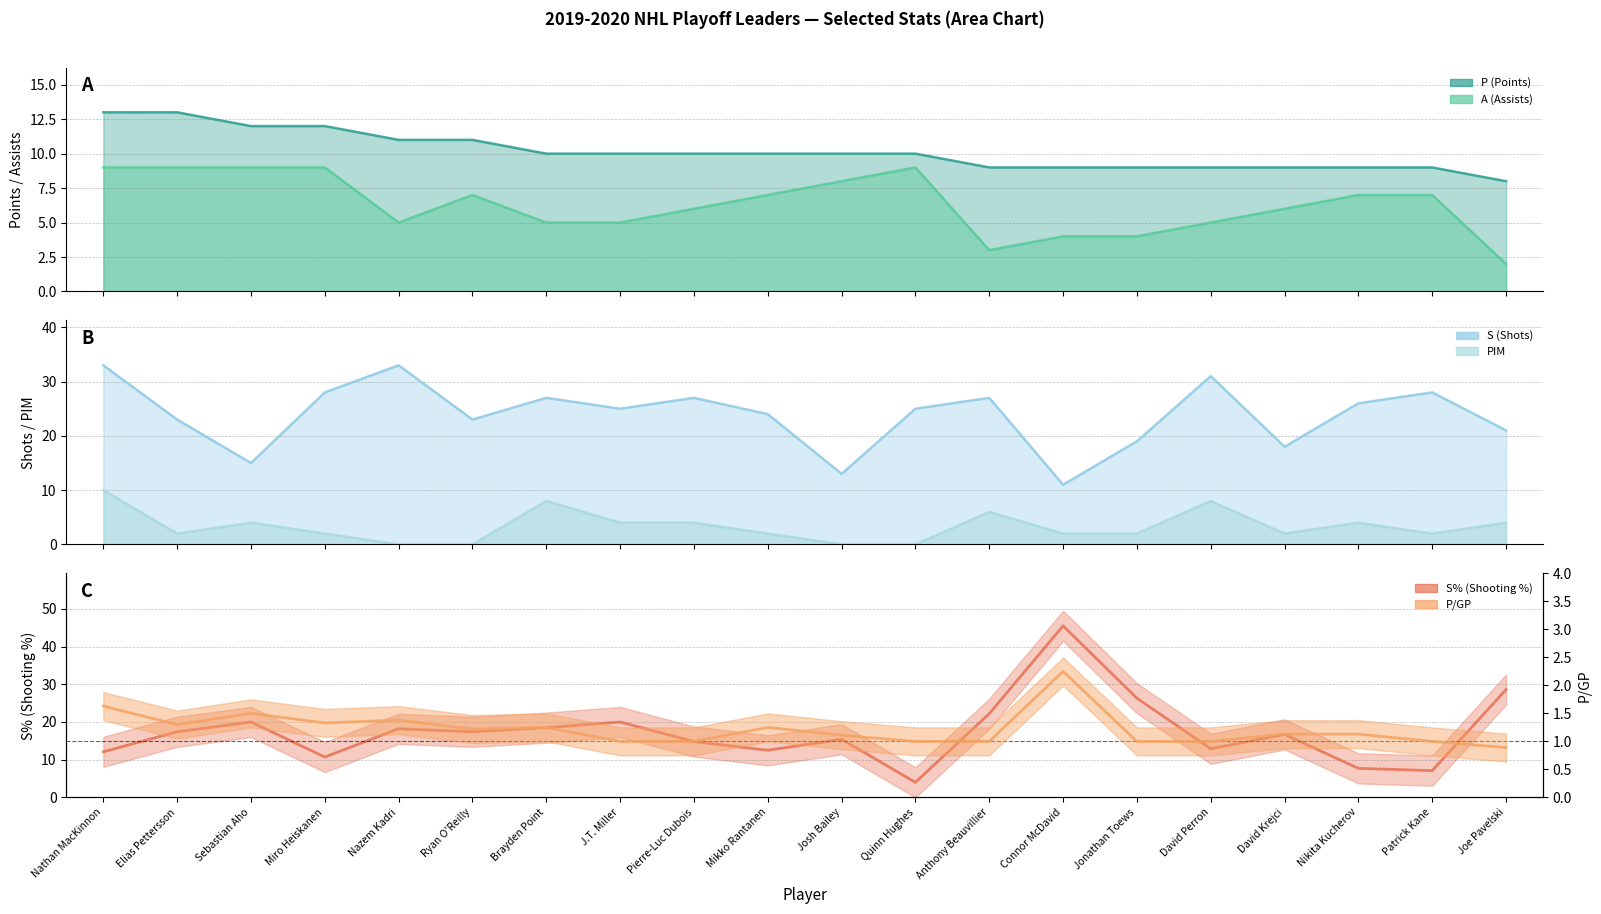

How many lines are shown in the chart?

6